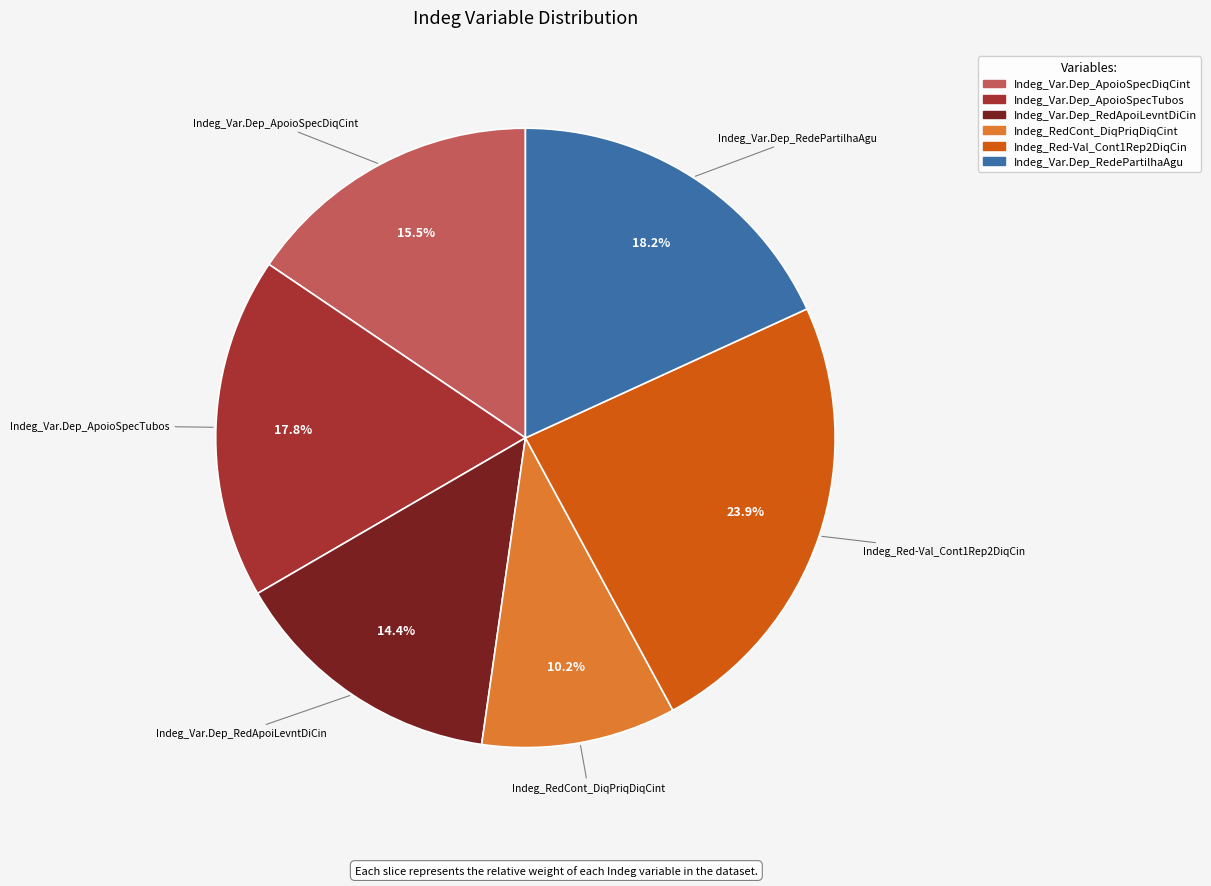

True or false: Indeg_Var.Dep_RedApoiLevntDiCin accounts for 28% of the total.

False